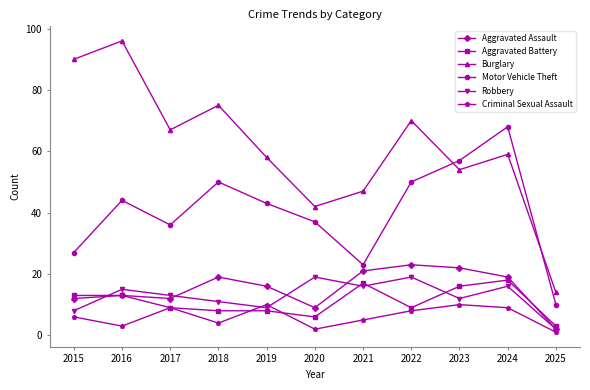

Reading left to right, list all the values displayed in this chart.

Aggravated Assault: 2015=12	2016=13	2017=12	2018=19	2019=16	2020=9	2021=21	2022=23	2023=22	2024=19	2025=2
Aggravated Battery: 2015=13	2016=13	2017=9	2018=8	2019=8	2020=6	2021=17	2022=9	2023=16	2024=18	2025=3
Burglary: 2015=90	2016=96	2017=67	2018=75	2019=58	2020=42	2021=47	2022=70	2023=54	2024=59	2025=14
Motor Vehicle Theft: 2015=27	2016=44	2017=36	2018=50	2019=43	2020=37	2021=23	2022=50	2023=57	2024=68	2025=10
Robbery: 2015=8	2016=15	2017=13	2018=11	2019=9	2020=19	2021=16	2022=19	2023=12	2024=16	2025=2
Criminal Sexual Assault: 2015=6	2016=3	2017=9	2018=4	2019=10	2020=2	2021=5	2022=8	2023=10	2024=9	2025=1